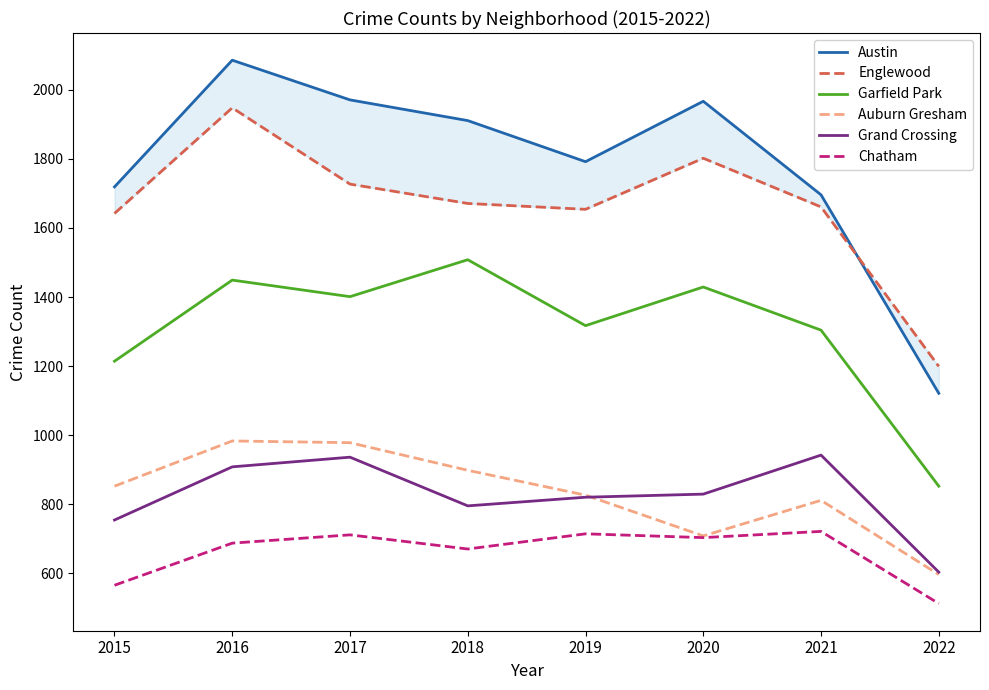

What is the difference between the Austin values at 2015 and 2018?

192